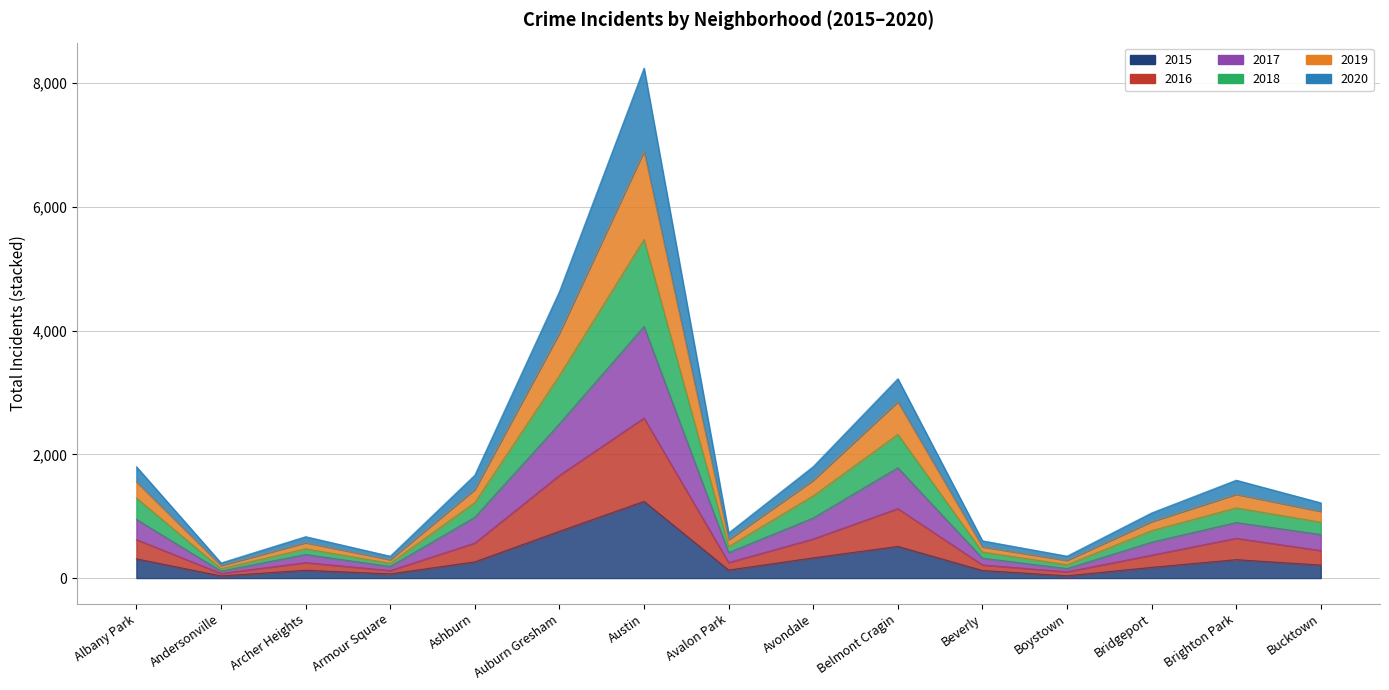

Is the value of 2020 at Austin greater than the value of 2016 at Austin?

Yes